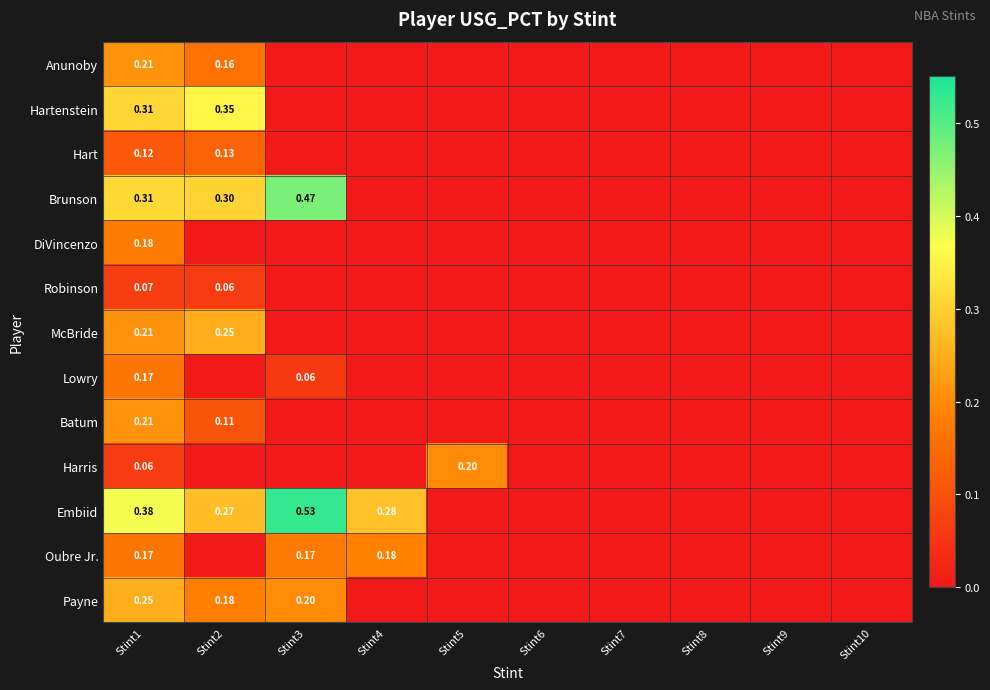

Is the value of McBride at Stint2 greater than the value of Oubre Jr. at Stint3?

Yes